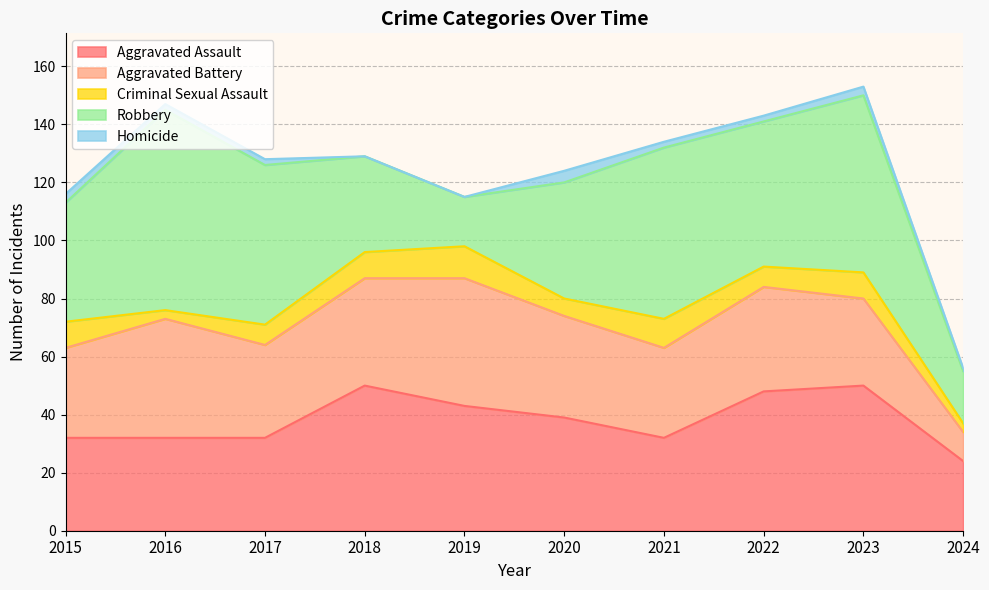

Between 2021 and 2022, which series saw the biggest shift?

Aggravated Assault